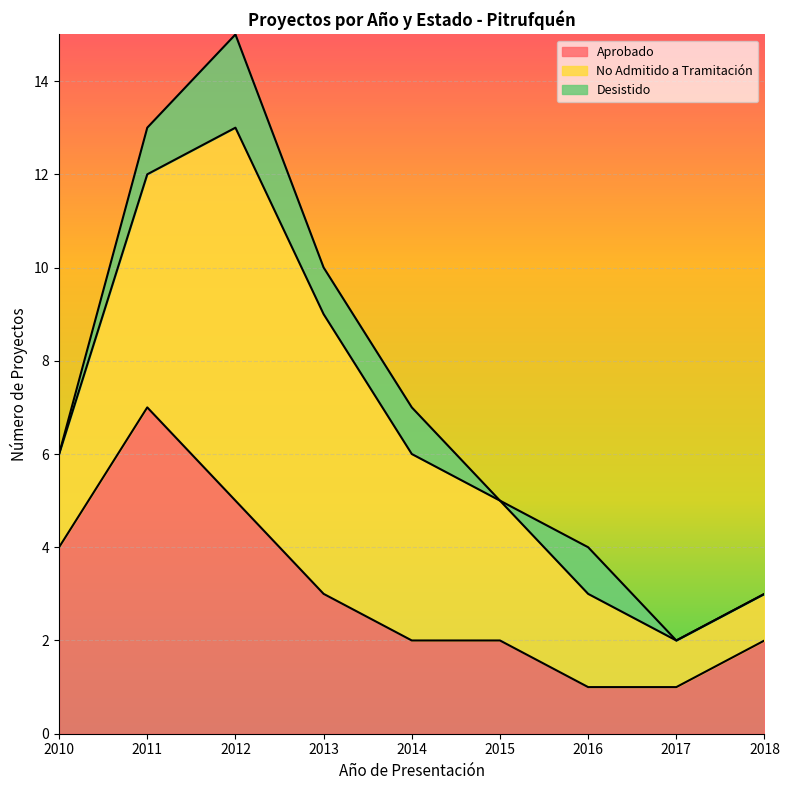

At which category does No Admitido a Tramitación reach its first local peak?

2012